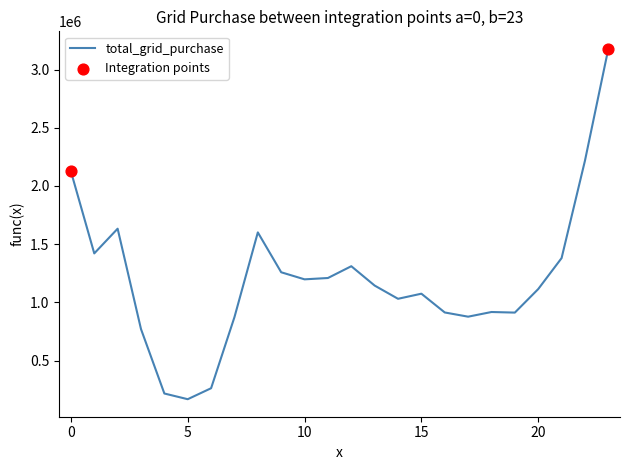

What is the maximum value shown in the chart?

3178088